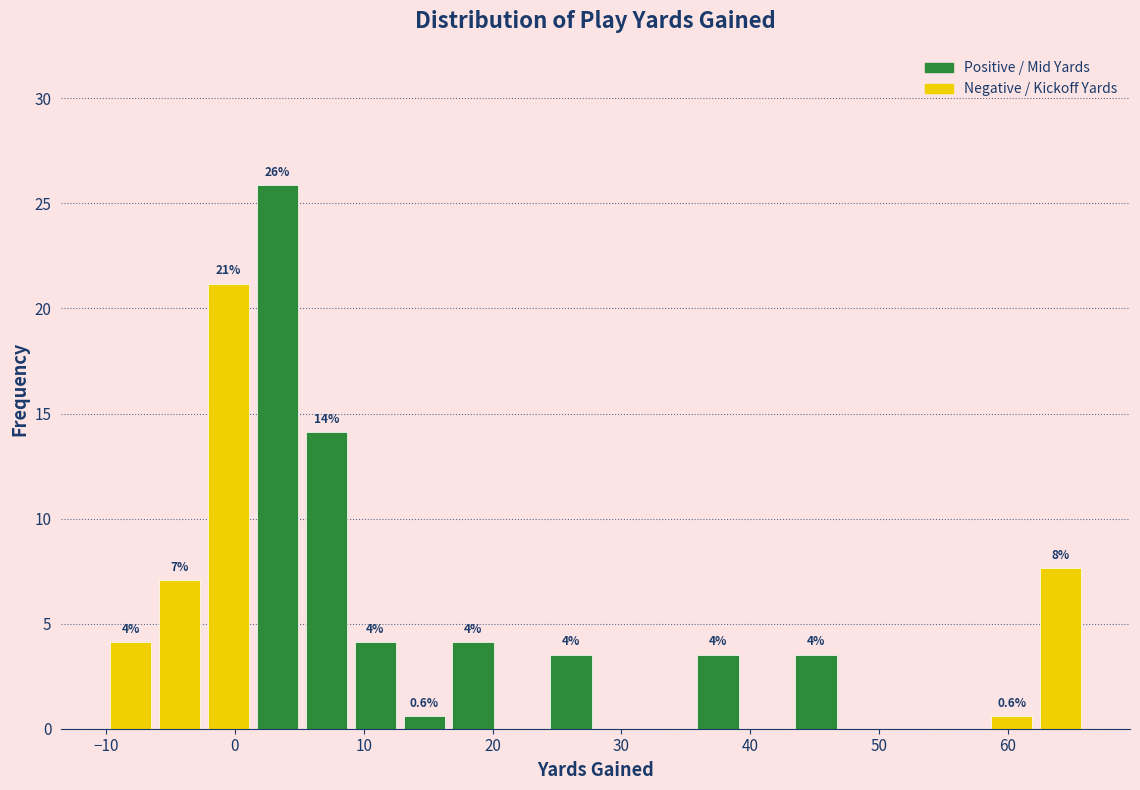

Around what value on the x-axis is the tallest bar? Give the approximate position of its centre, as read against the axis.

3